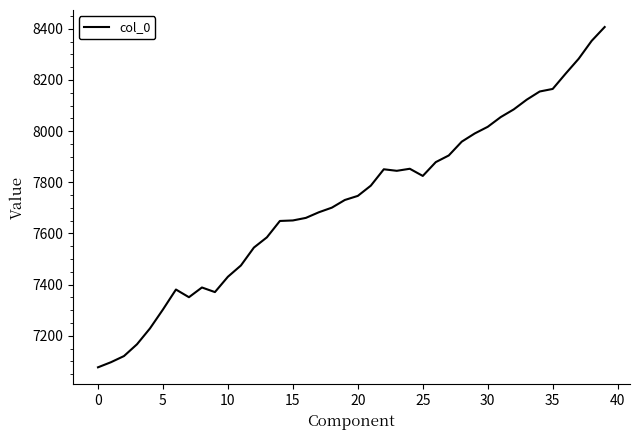

What is the greatest value displayed?

8407